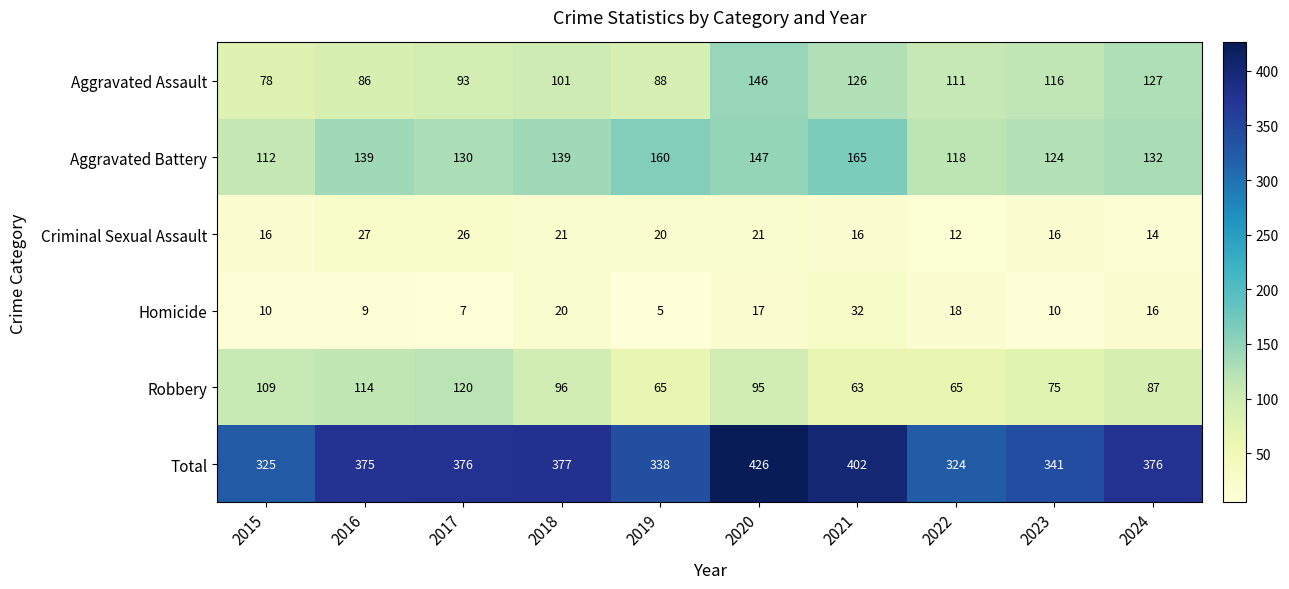

Read the Aggravated Assault value at 2019.

88